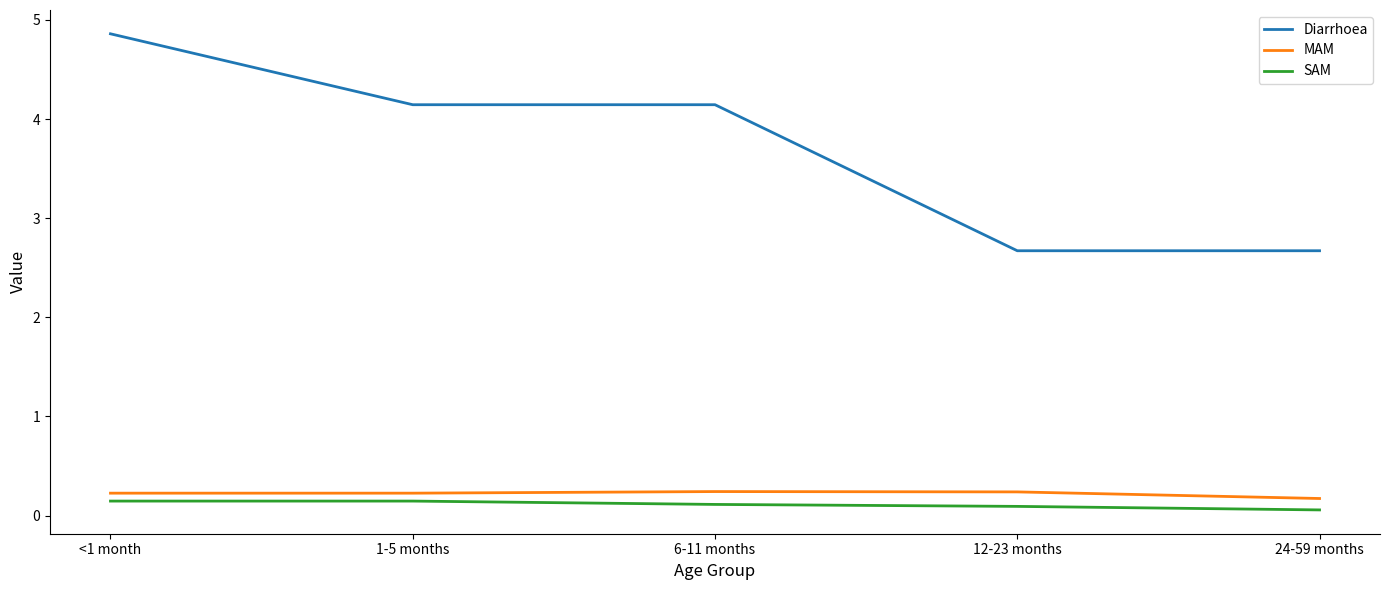

What is the highest value of the Diarrhoea series?

4.9